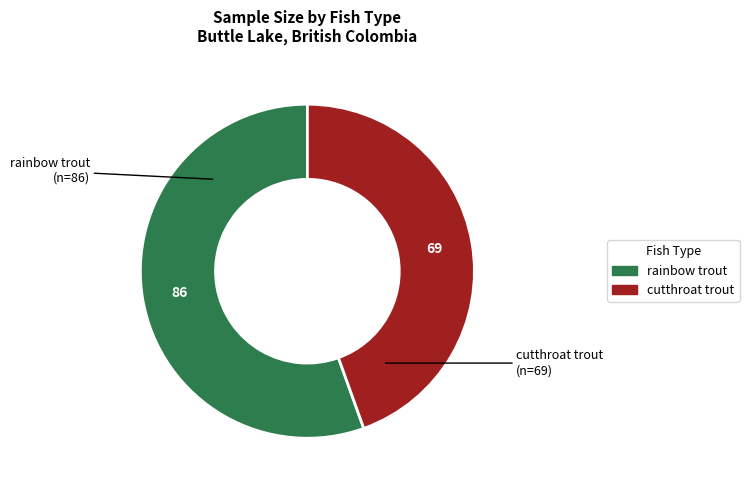

Is the sum of cutthroat trout and rainbow trout greater than half?

Yes